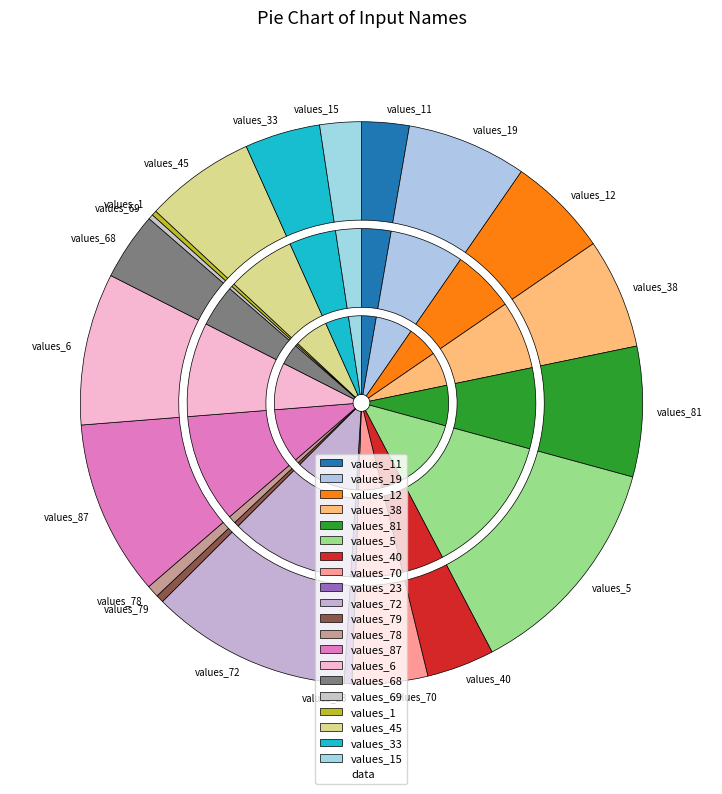

What is the largest slice in the pie chart?

values_5